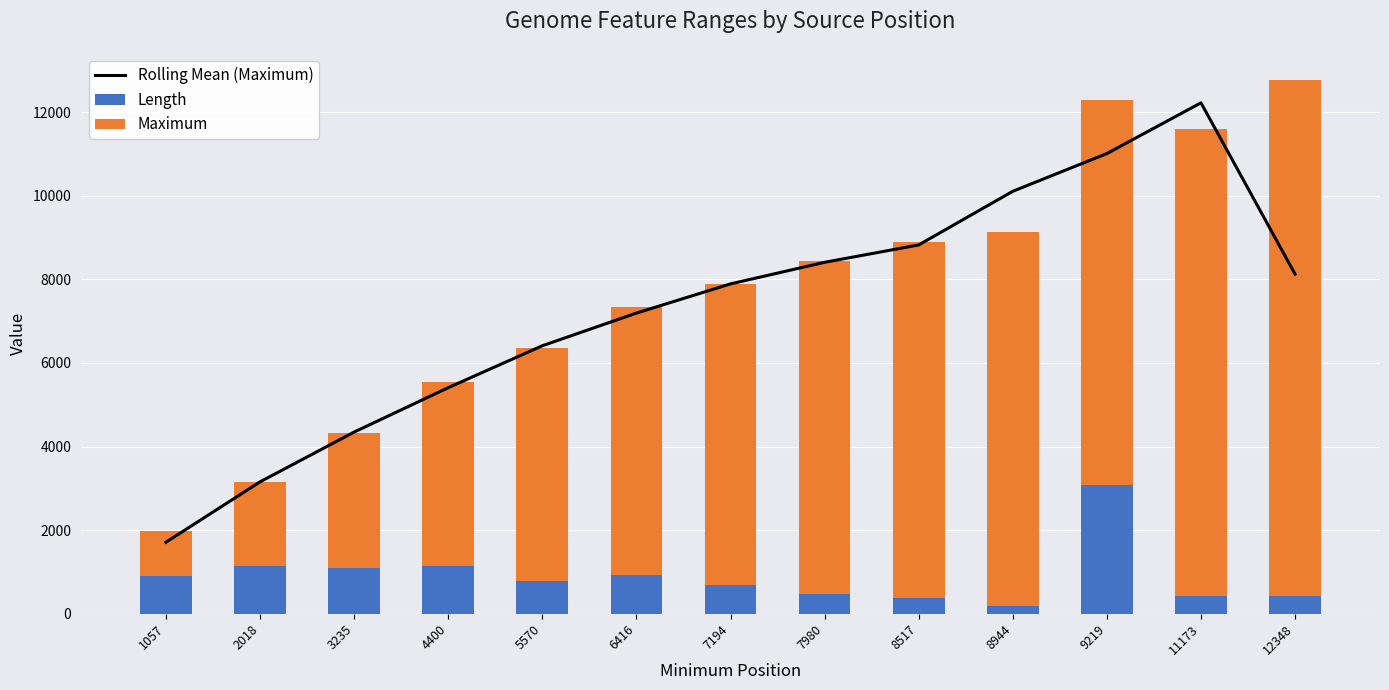

Reading right to left, transcribe all the data shown in this chart.

Rolling Mean (Maximum): 8122.7	12220.3	11006.7	10104.3	8821.3	8406.0	7889.7	7191.3	6410.0	5407.7	4345.7	3155.3	1711.3
Length: 426.0	423.0	3075.0	189.0	372.0	465.0	693.0	924.0	780.0	1143.0	1098.0	1146.0	915.0
Maximum: 12347.0	11172.0	9218.0	8943.0	8516.0	7979.0	7193.0	6415.0	5569.0	4399.0	3234.0	2017.0	1056.0